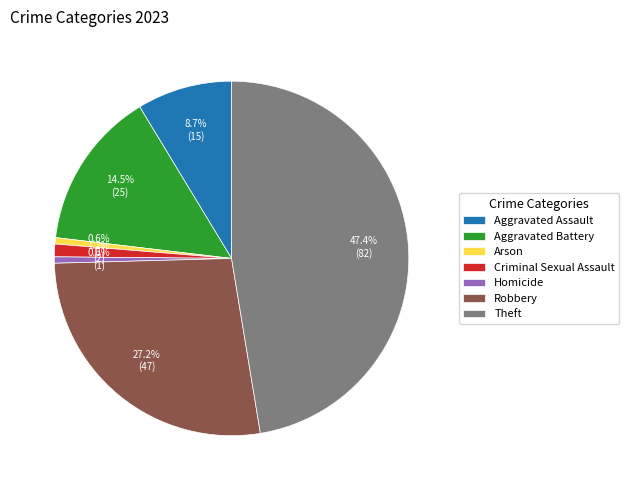

Is the sum of Aggravated Battery and Aggravated Assault greater than half?

No